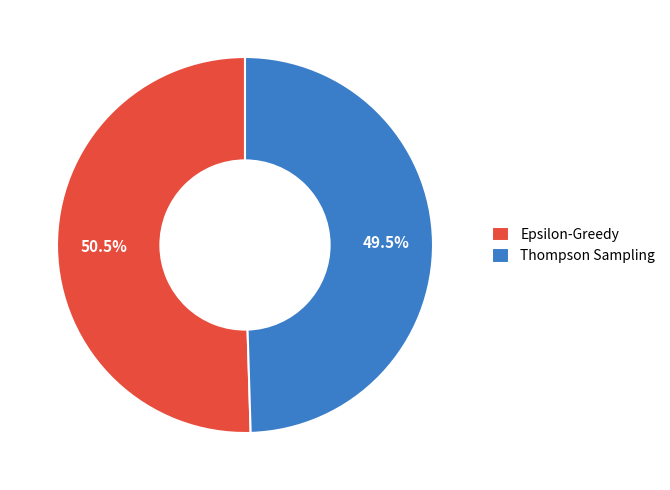

Does any single category account for the majority?

Yes